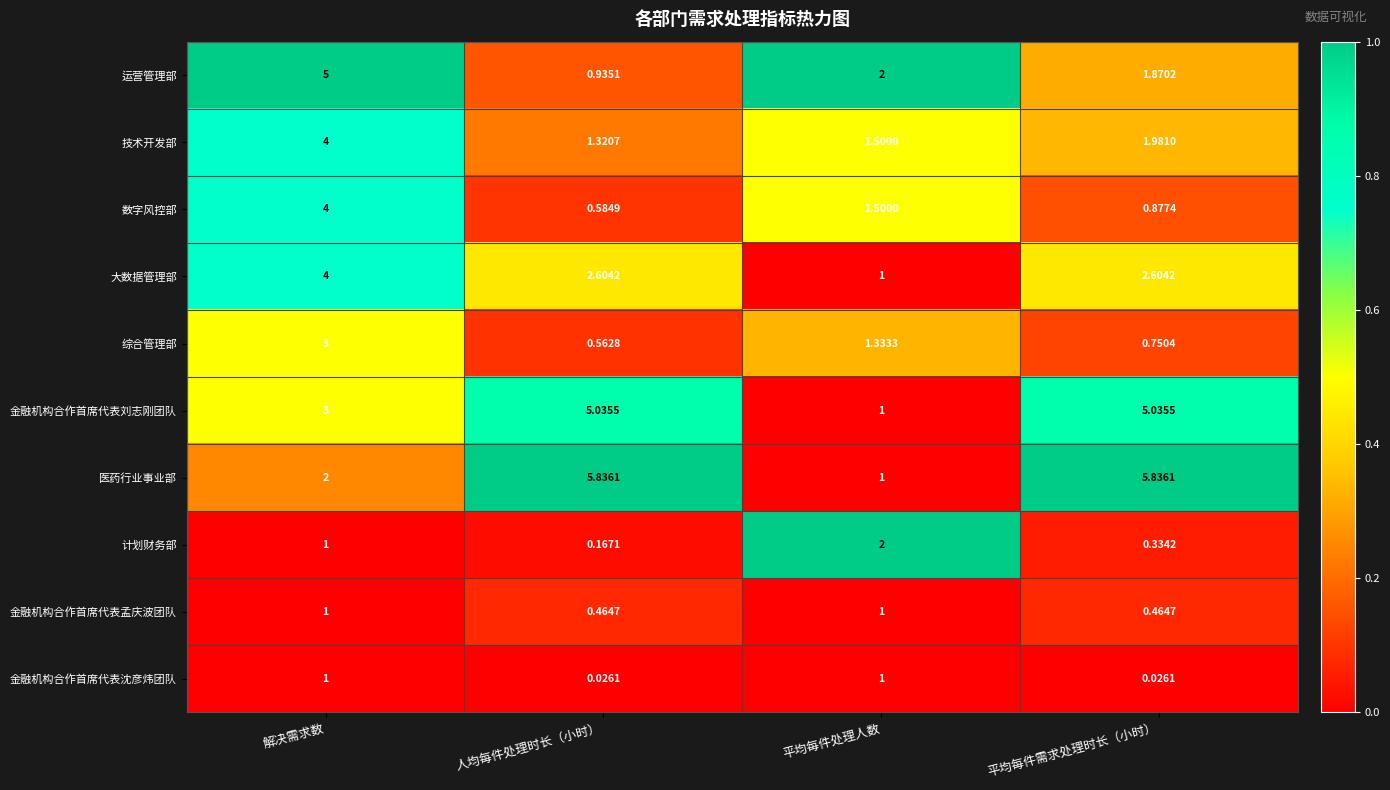

Which series changed the most between 人均每件处理时长（小时） and 平均每件需求处理时长（小时）?

运营管理部